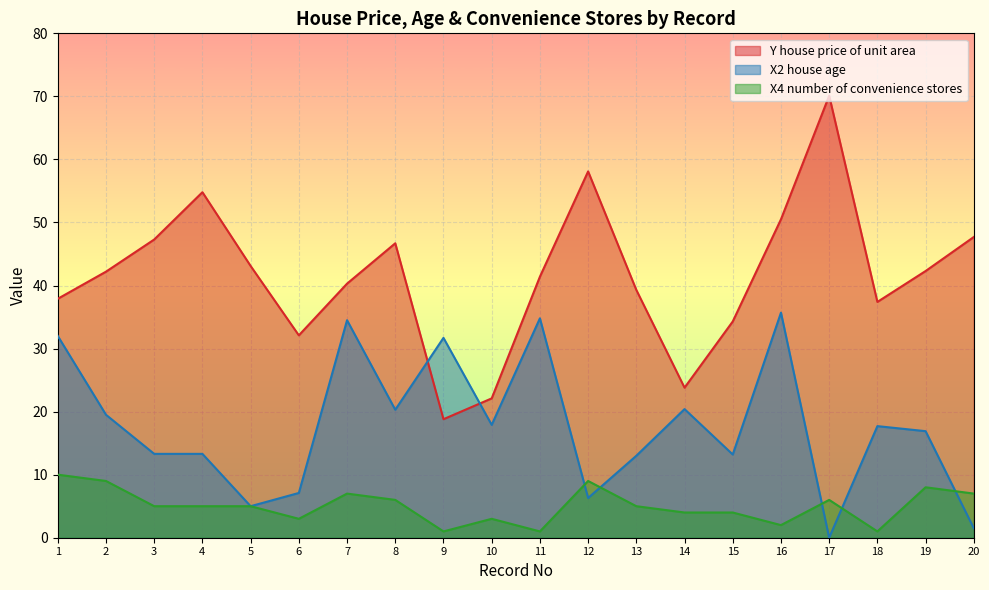

Reading right to left, transcribe all the data shown in this chart.

Y house price of unit area: 47.7	42.3	37.4	70.1	50.5	34.3	23.8	39.3	58.1	41.4	22.1	18.8	46.7	40.3	32.1	43.1	54.8	47.3	42.2	37.9
X2 house age: 1.5	16.9	17.7	0.0	35.7	13.2	20.4	13.0	6.3	34.8	17.9	31.7	20.3	34.5	7.1	5.0	13.3	13.3	19.5	32.0
X4 number of convenience stores: 7.0	8.0	1.0	6.0	2.0	4.0	4.0	5.0	9.0	1.0	3.0	1.0	6.0	7.0	3.0	5.0	5.0	5.0	9.0	10.0